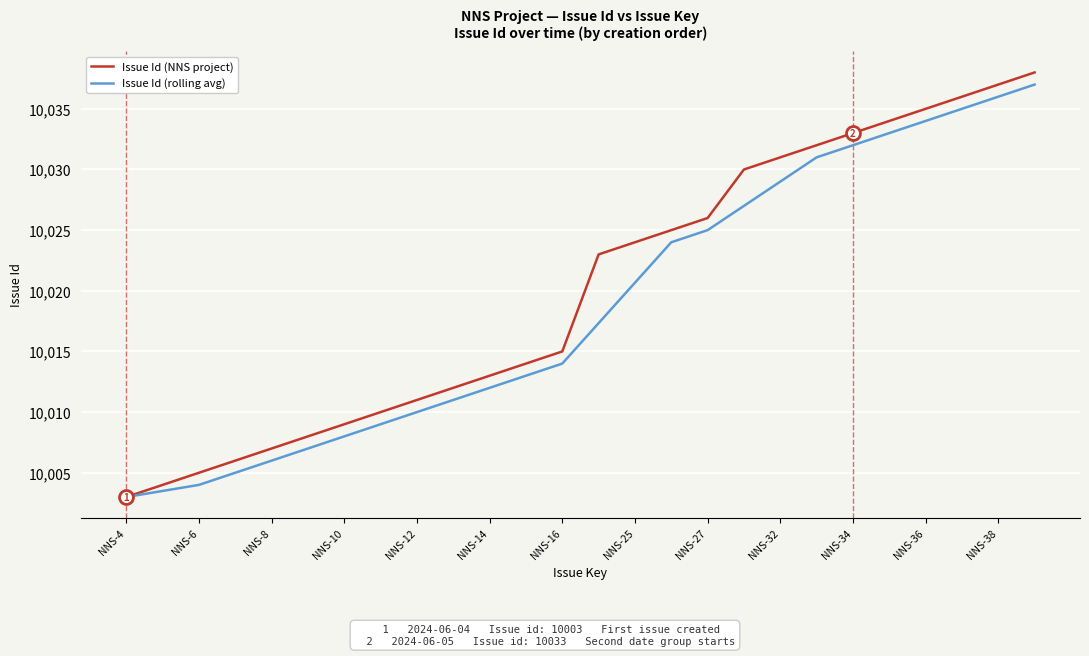

Reading left to right, transcribe all the data shown in this chart.

Issue Id (NNS project): 10003.0	10004.0	10005.0	10006.0	10007.0	10008.0	10009.0	10010.0	10011.0	10012.0	10013.0	10014.0	10015.0	10023.0	10024.0	10025.0	10026.0	10030.0	10031.0	10032.0	10033.0	10034.0	10035.0	10036.0	10037.0	10038.0
Issue Id (rolling avg): 10003.0	10003.5	10004.0	10005.0	10006.0	10007.0	10008.0	10009.0	10010.0	10011.0	10012.0	10013.0	10014.0	10017.3	10020.7	10024.0	10025.0	10027.0	10029.0	10031.0	10032.0	10033.0	10034.0	10035.0	10036.0	10037.0